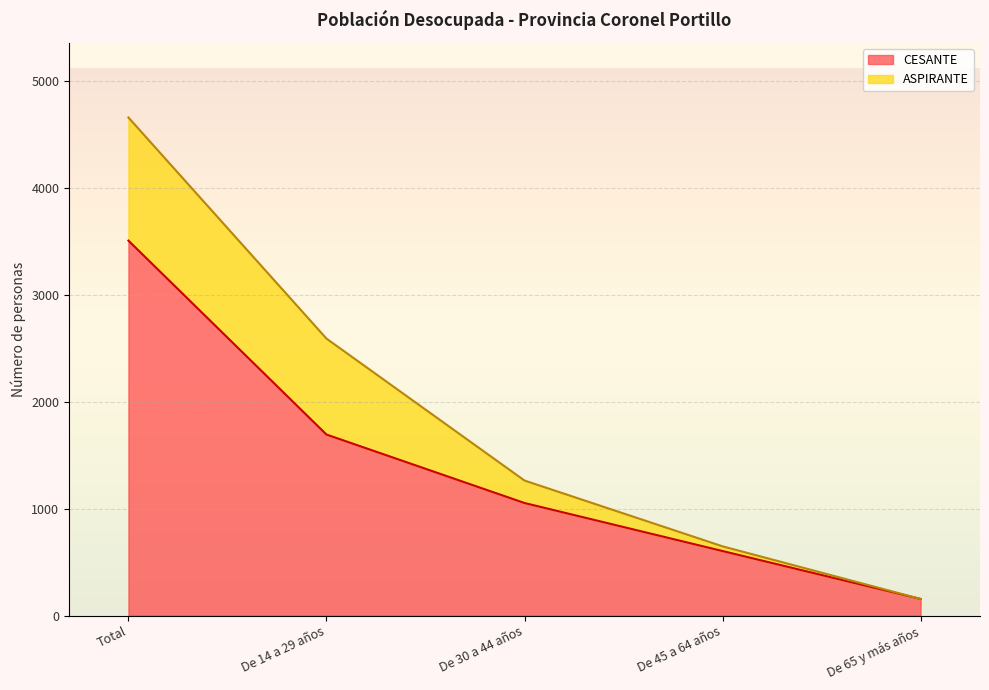

What is the label of the 2nd point from the left?

De 14 a 29 años